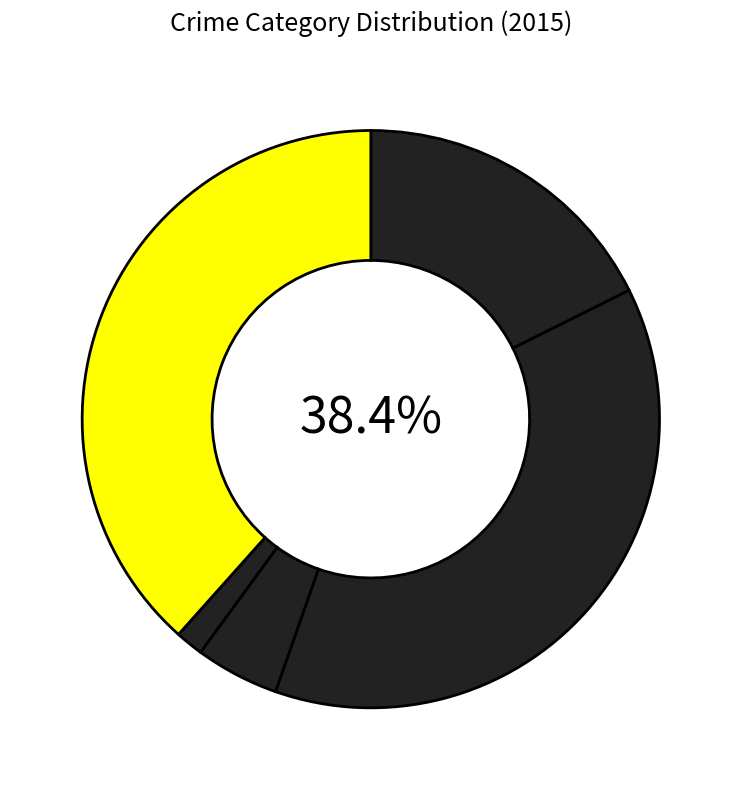

What percentage do Criminal Sexual Assault and Aggravated Assault together represent?

22.3%